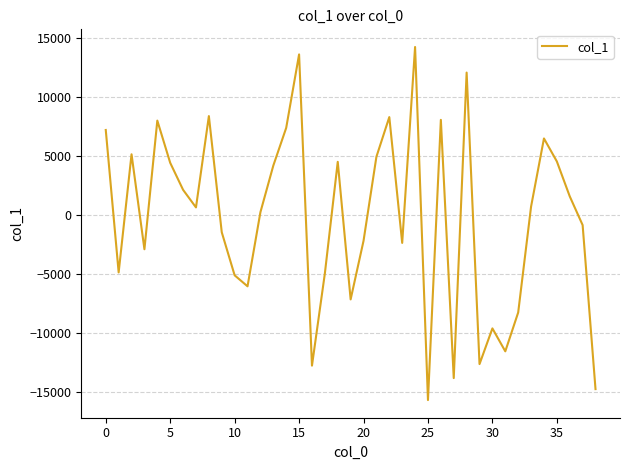

What is the greatest value displayed?

14223.3